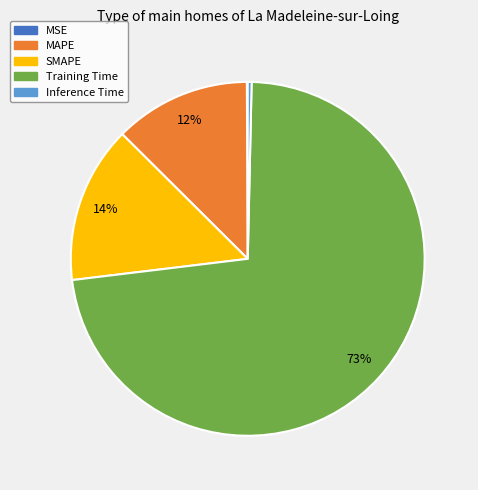

What is the majority slice?

Training Time